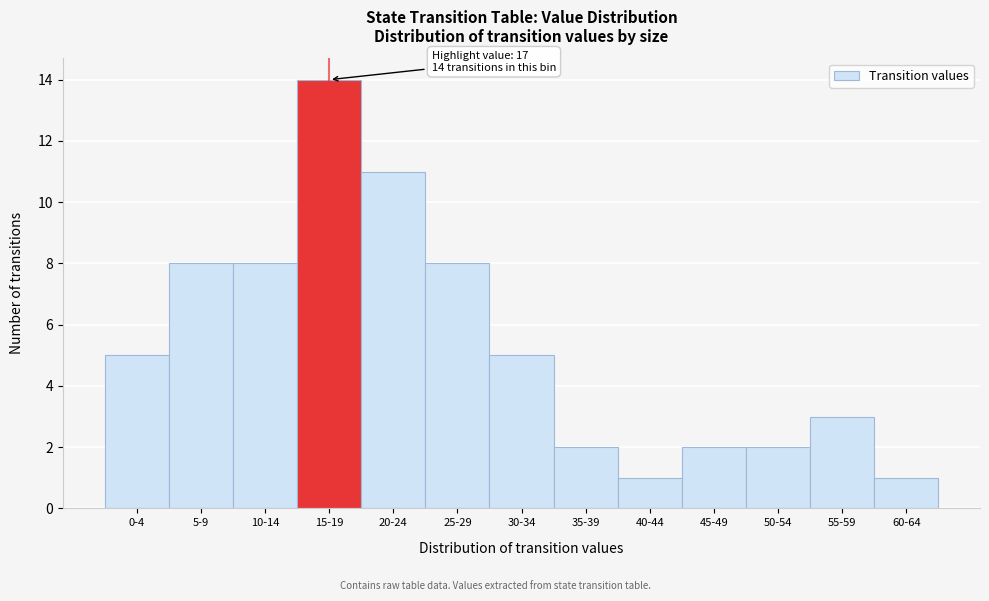

Reading left to right, transcribe all the data shown in this chart.

0-4=5	5-9=8	10-14=8	15-19=14	20-24=11	25-29=8	30-34=5	35-39=2	40-44=1	45-49=2	50-54=2	55-59=3	60-64=1